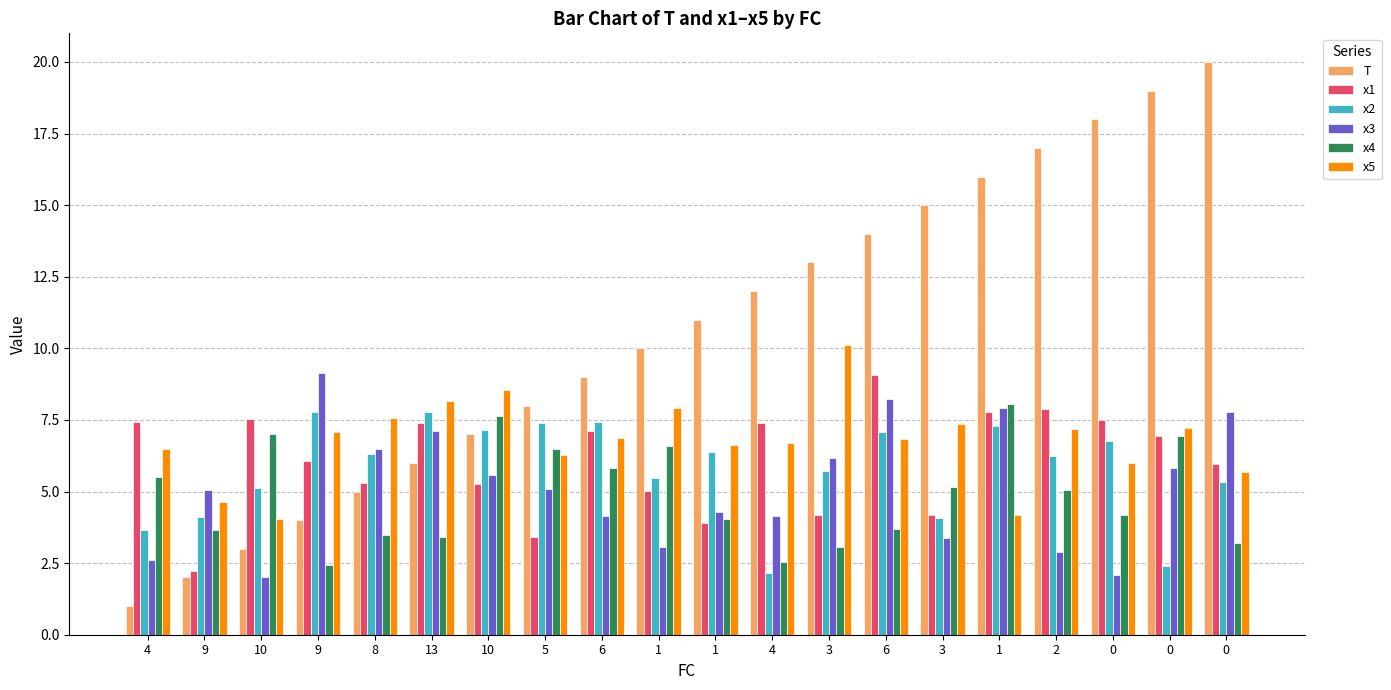

At 1, list the series in order from largest to smallest.

T, x5, x4, x2, x1, x3